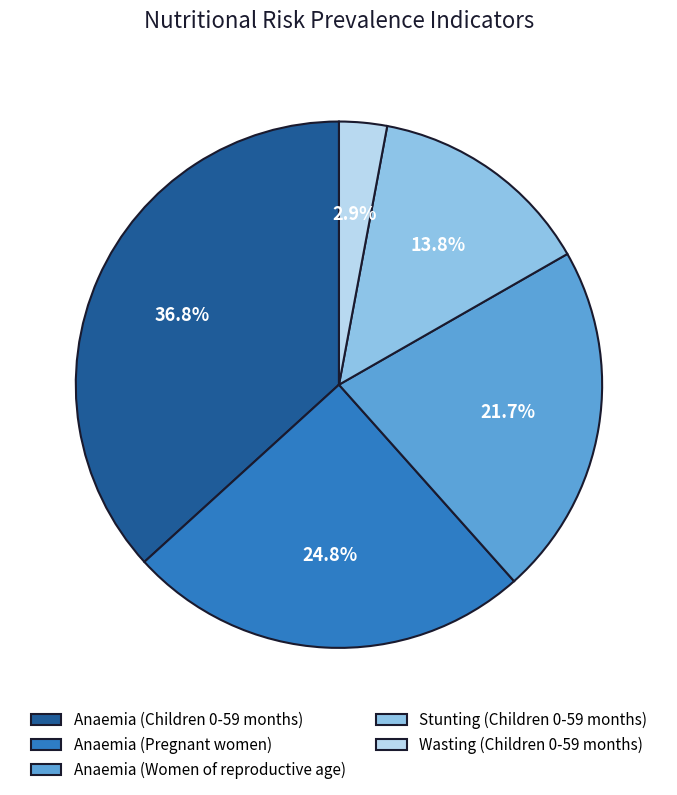

What percentage is NOT represented by Stunting (Children 0-59 months)?

86.2%